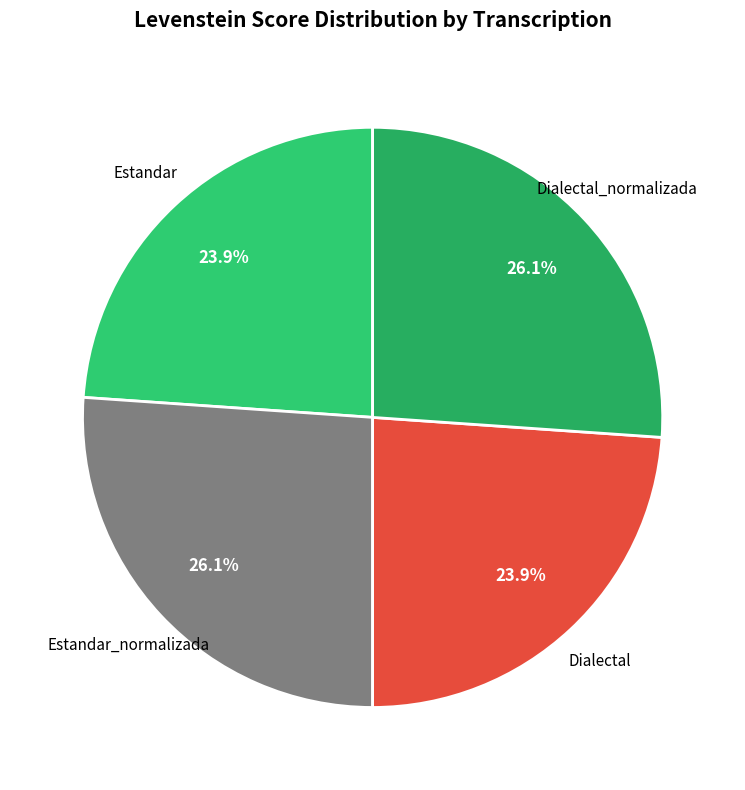

Count the number of slices in the pie.

4